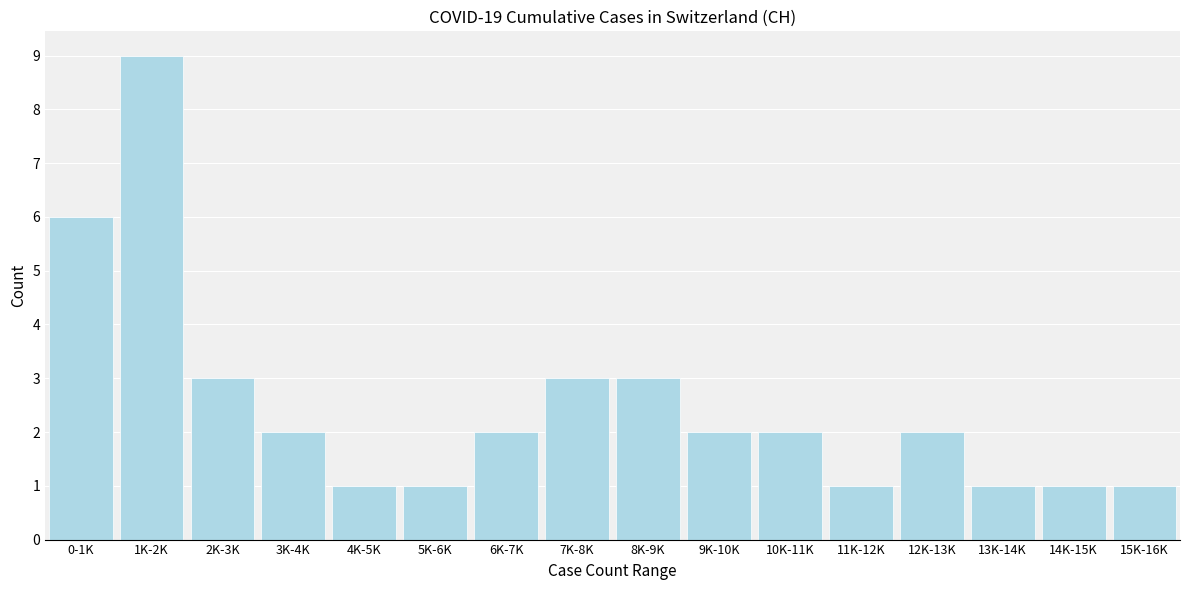

Reading left to right, extract all data points from this chart.

6	9	3	2	1	1	2	3	3	2	2	1	2	1	1	1